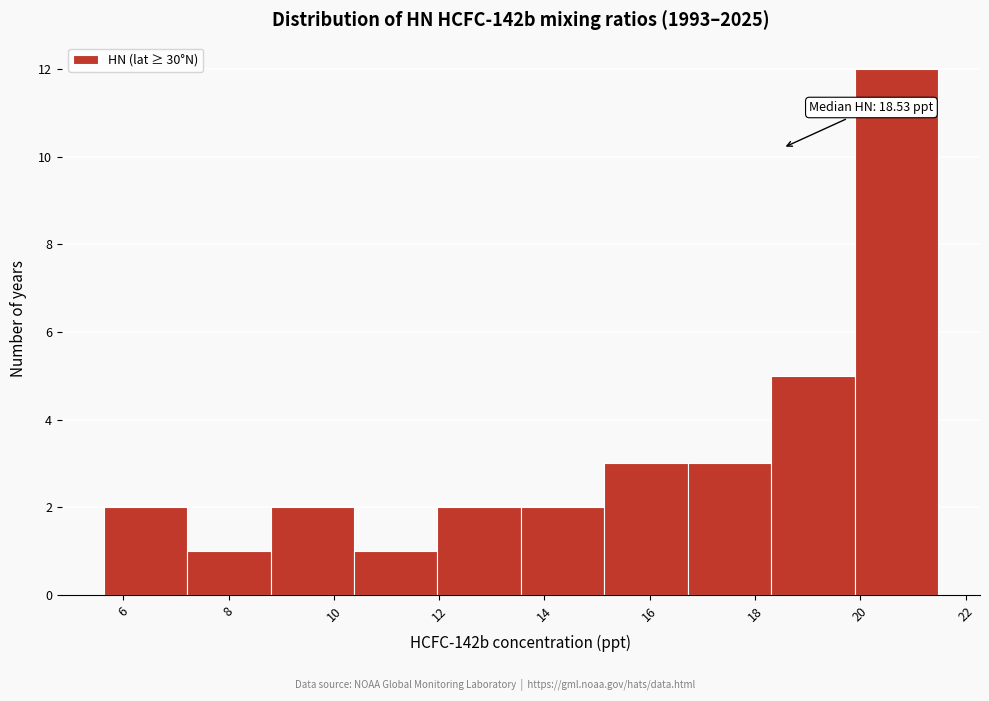

Which range on the x-axis has the tallest bar?

19.8 to 21.4